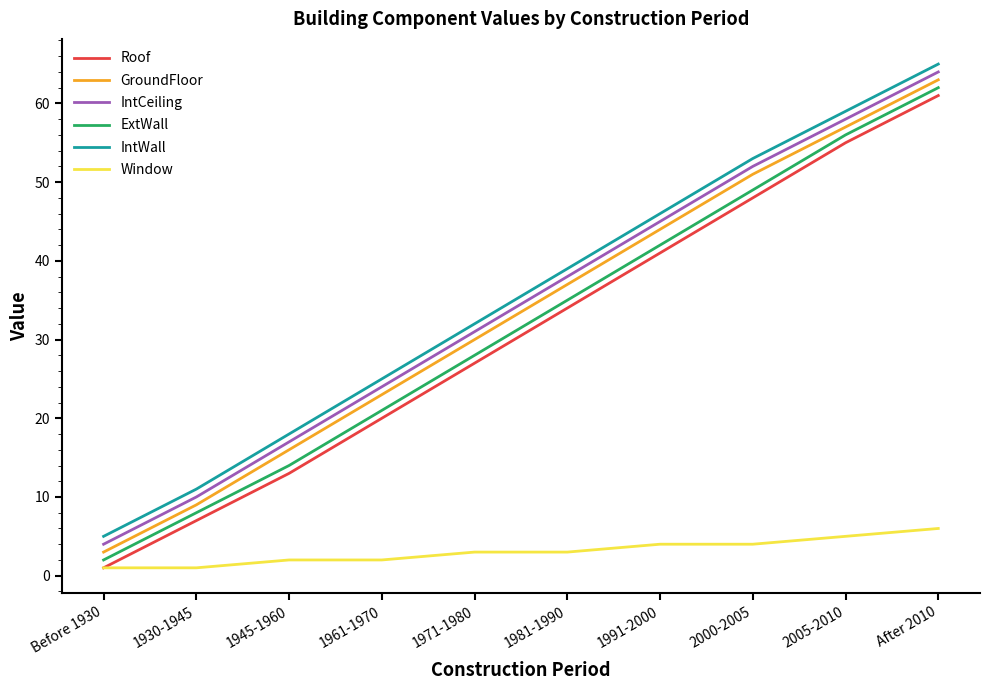

Reading right to left, what are all the values shown in this chart?

Roof: After 2010=61	2005-2010=55	2000-2005=48	1991-2000=41	1981-1990=34	1971-1980=27	1961-1970=20	1945-1960=13	1930-1945=7	Before 1930=1
GroundFloor: After 2010=63	2005-2010=57	2000-2005=51	1991-2000=44	1981-1990=37	1971-1980=30	1961-1970=23	1945-1960=16	1930-1945=9	Before 1930=3
IntCeiling: After 2010=64	2005-2010=58	2000-2005=52	1991-2000=45	1981-1990=38	1971-1980=31	1961-1970=24	1945-1960=17	1930-1945=10	Before 1930=4
ExtWall: After 2010=62	2005-2010=56	2000-2005=49	1991-2000=42	1981-1990=35	1971-1980=28	1961-1970=21	1945-1960=14	1930-1945=8	Before 1930=2
IntWall: After 2010=65	2005-2010=59	2000-2005=53	1991-2000=46	1981-1990=39	1971-1980=32	1961-1970=25	1945-1960=18	1930-1945=11	Before 1930=5
Window: After 2010=6	2005-2010=5	2000-2005=4	1991-2000=4	1981-1990=3	1971-1980=3	1961-1970=2	1945-1960=2	1930-1945=1	Before 1930=1